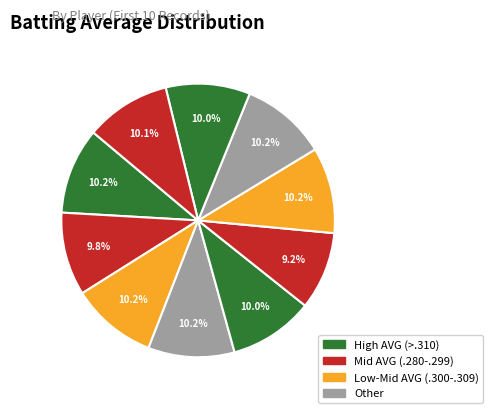

Is there a majority slice in this chart?

No